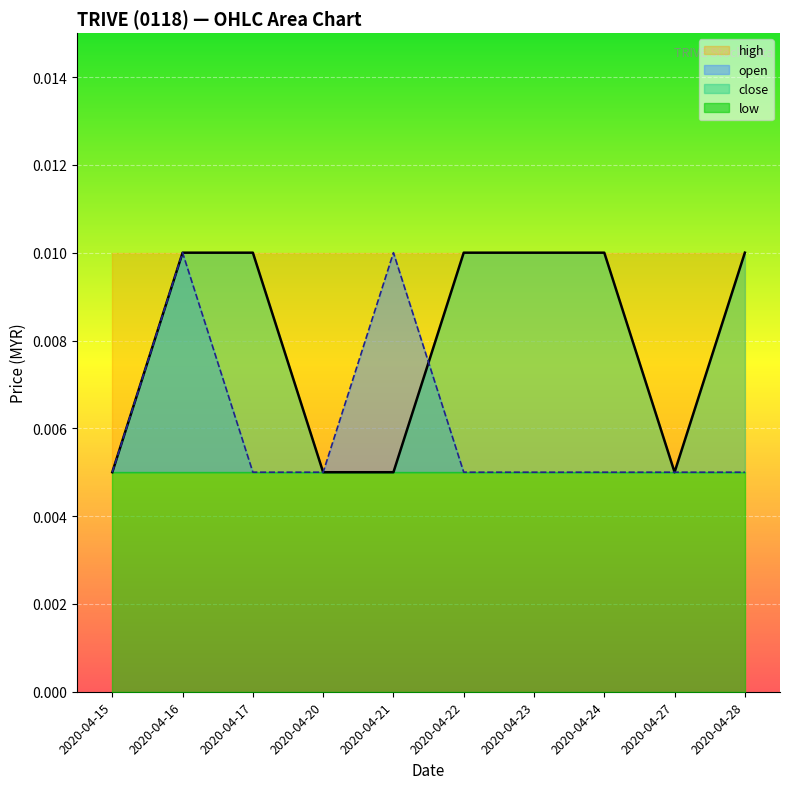

At how many categories does at least one series exceed 0?

10